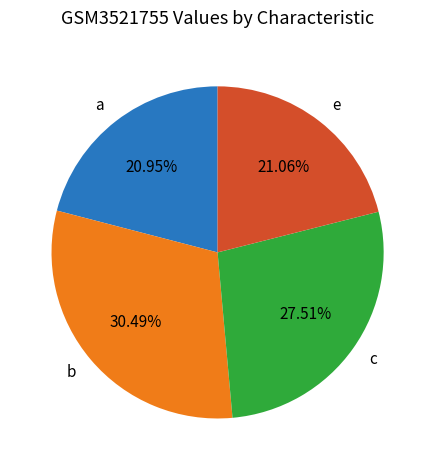

Which has a higher value, a or b?

b